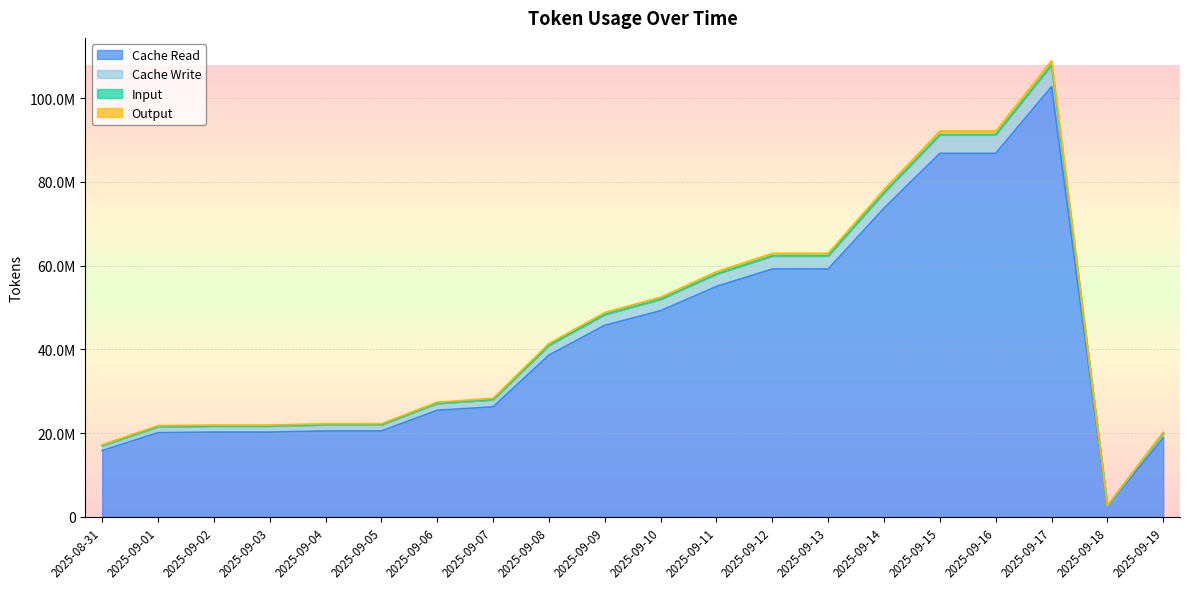

What is the lowest value of the Cache Read series?

2432018